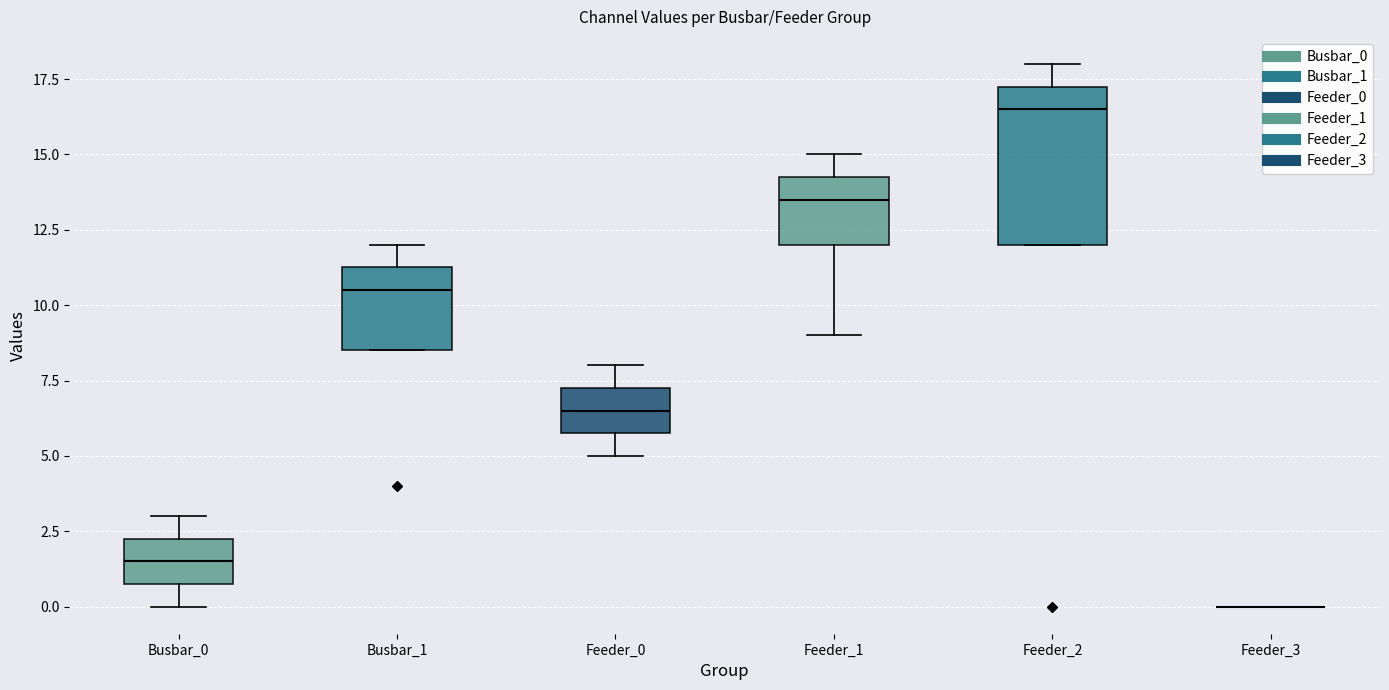

Where does the median line of the box for Feeder_0 sit on the y-axis? The values are not printed on the chart, so give them approximately, as read against the axis.

6.5